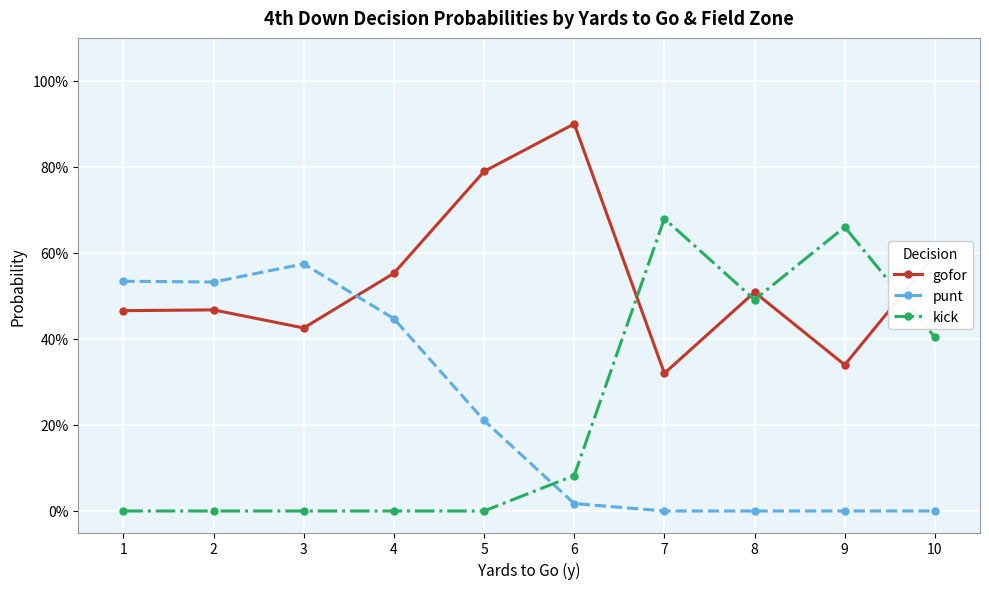

Which series ends up on top after the final intersection of kick and punt?

kick